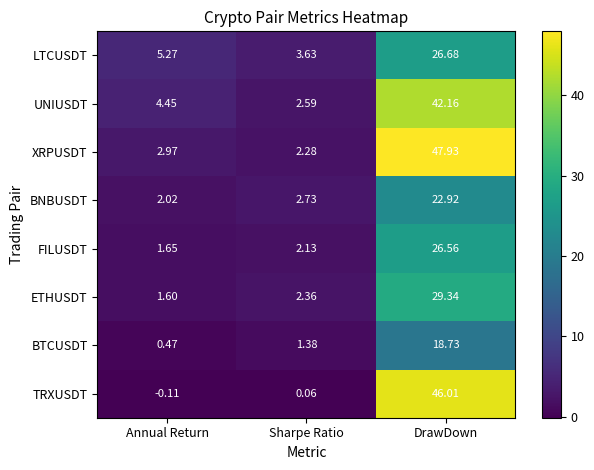

Is the value of UNIUSDT at DrawDown greater than the value of BNBUSDT at DrawDown?

Yes